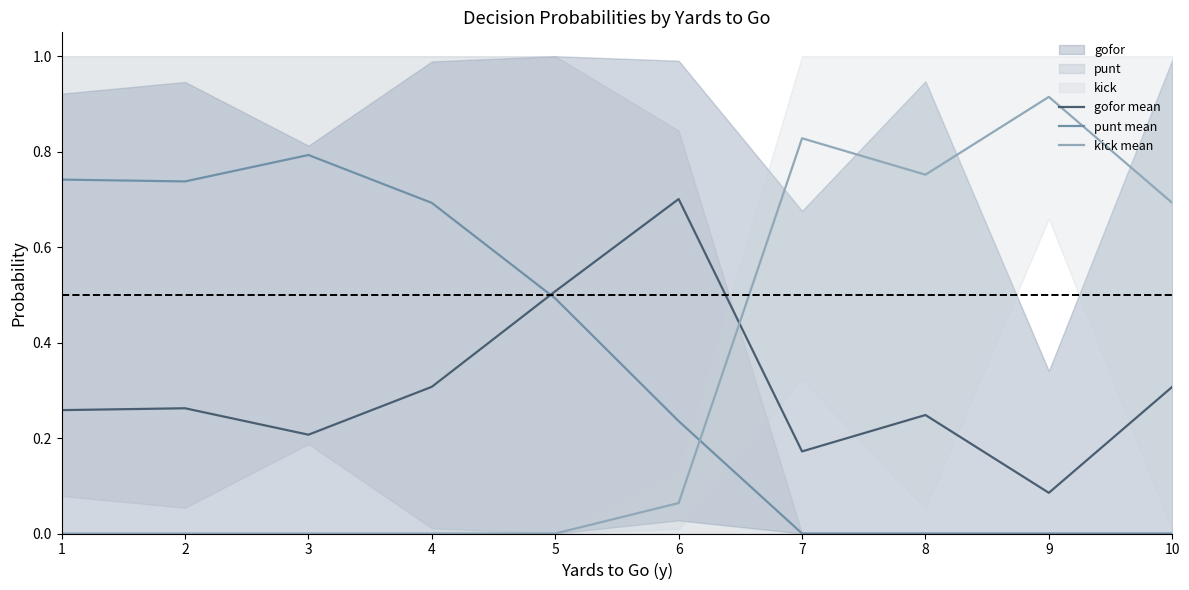

How many lines are shown in the chart?

3